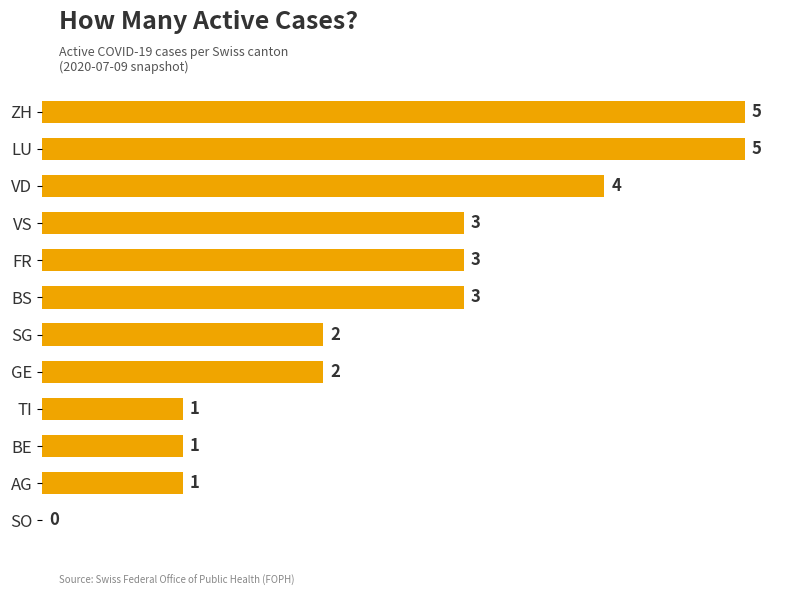

How many values are between 1 and 4?

9